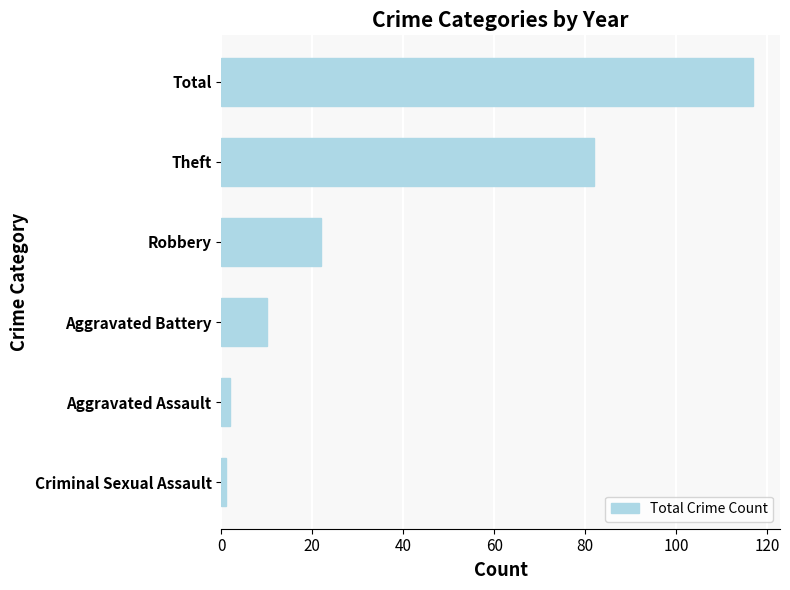

How many distinct data groups are displayed?

1